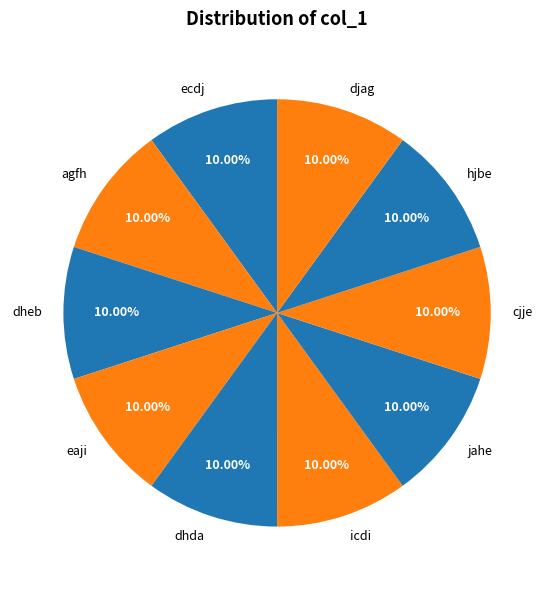

To the nearest percent, what percentage of the pie is cjje?

10%